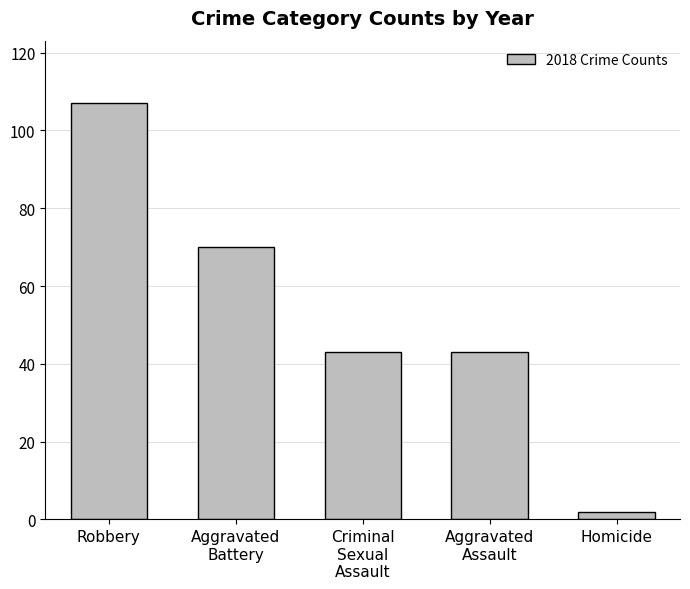

What is the label of the 1st bar from the left?

Robbery